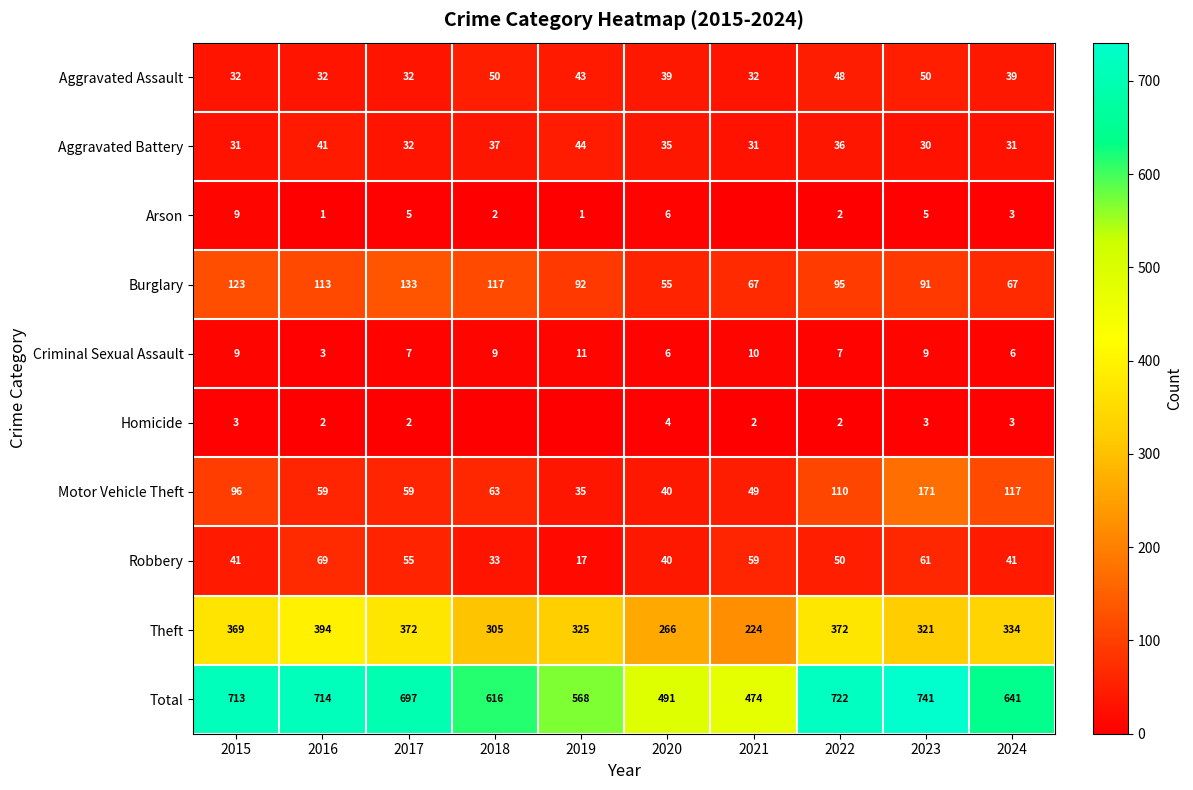

Is it true that Criminal Sexual Assault equals 6 at 2024?

True